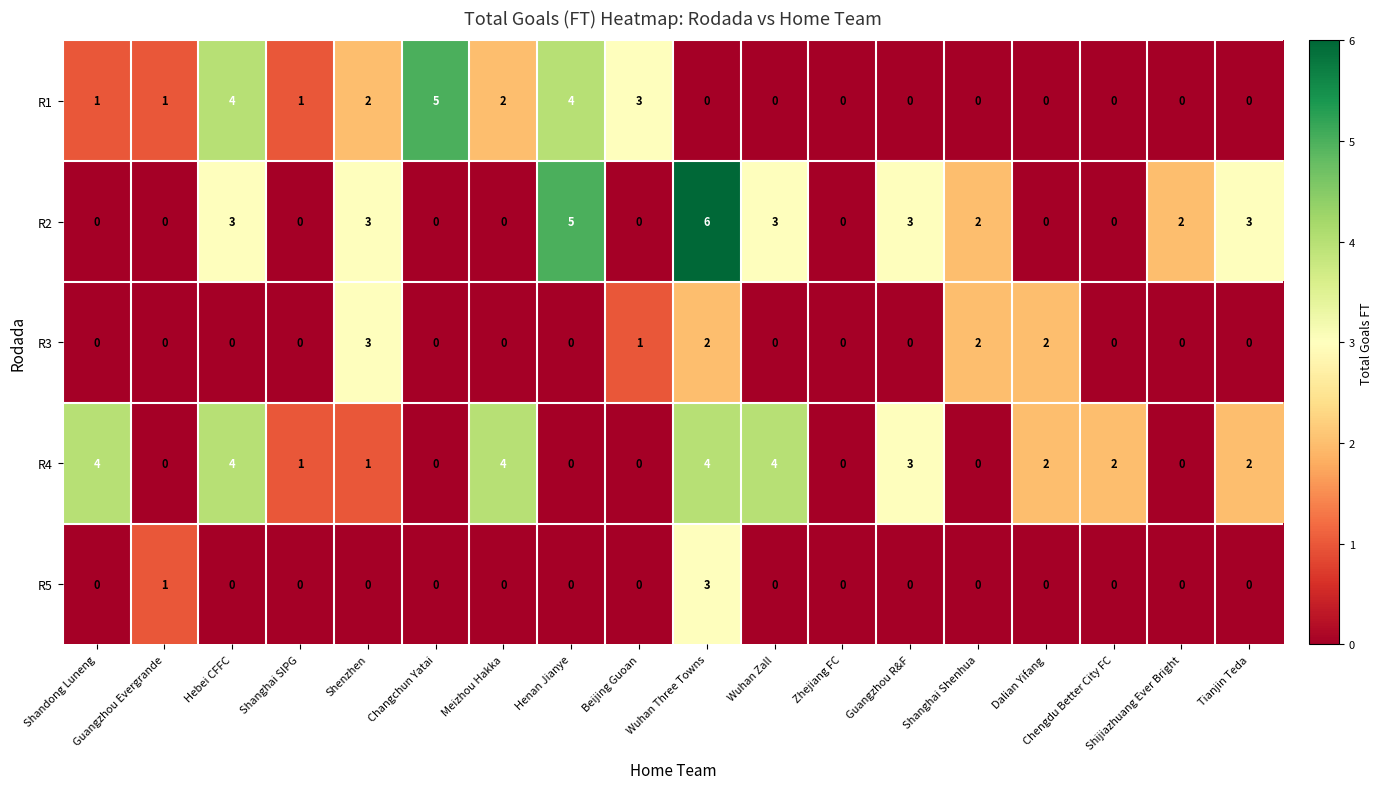

Is it true that R3 equals 3 at Shenzhen?

True